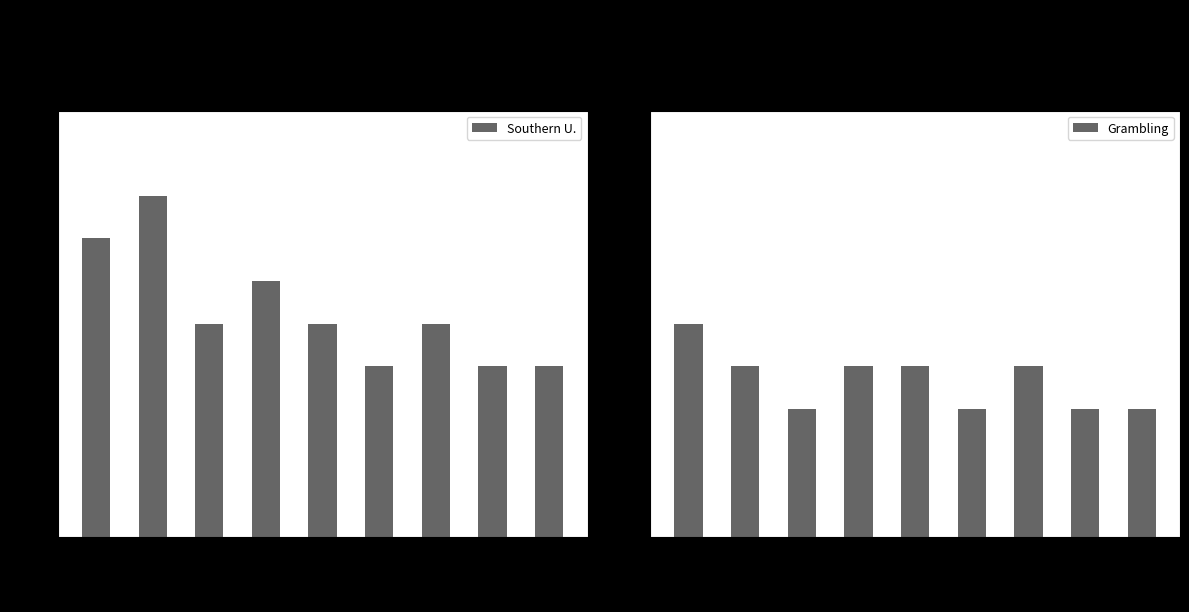

Is it true that Grambling equals 4 at 4?

True